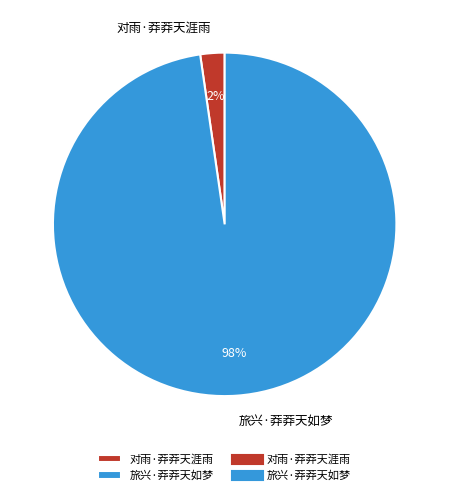

How many slices are in this pie chart?

2